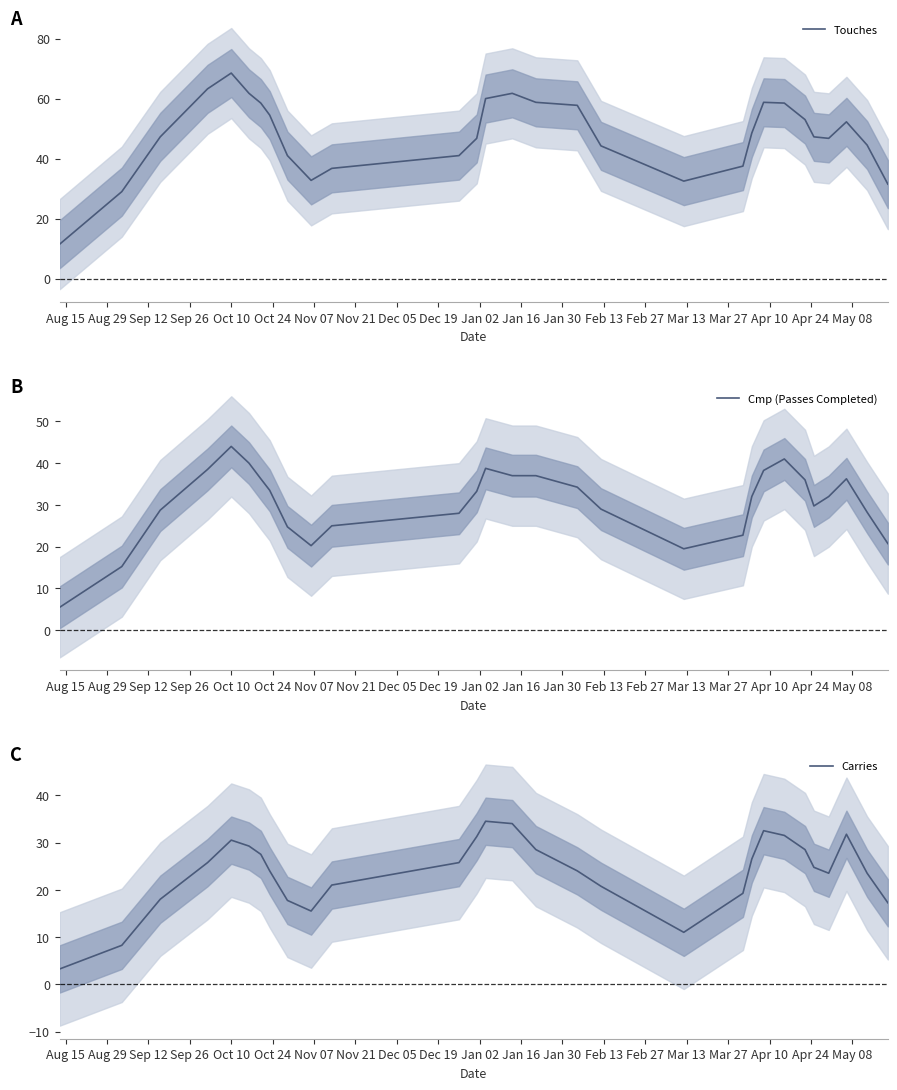

True or false: Cmp (Passes Completed) and Touches intersect in this chart.

False